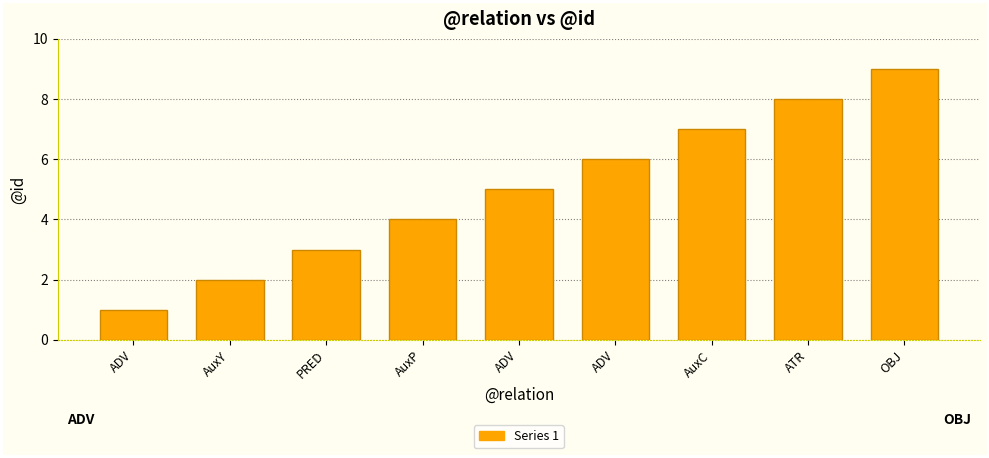

What is the label of the 5th bar from the right?

ADV